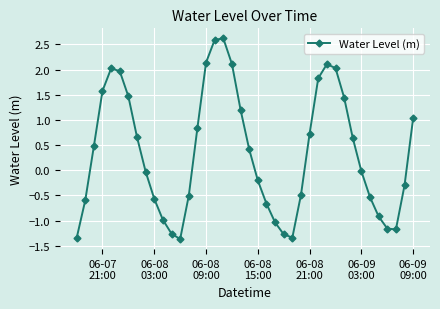

What is the maximum value shown in the chart?

2.6